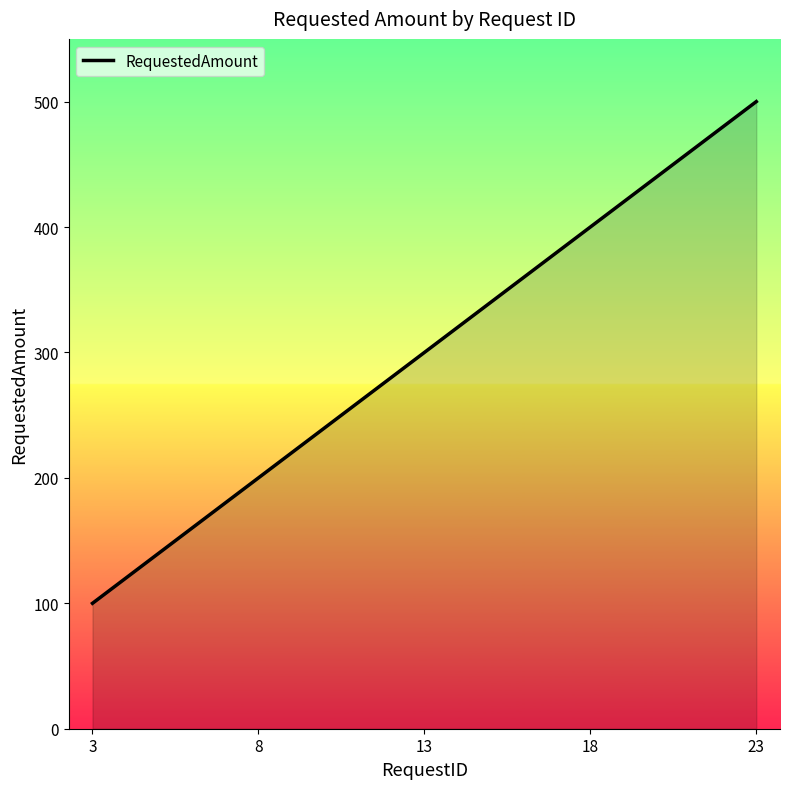

Which has a higher value, 3 or 23?

23